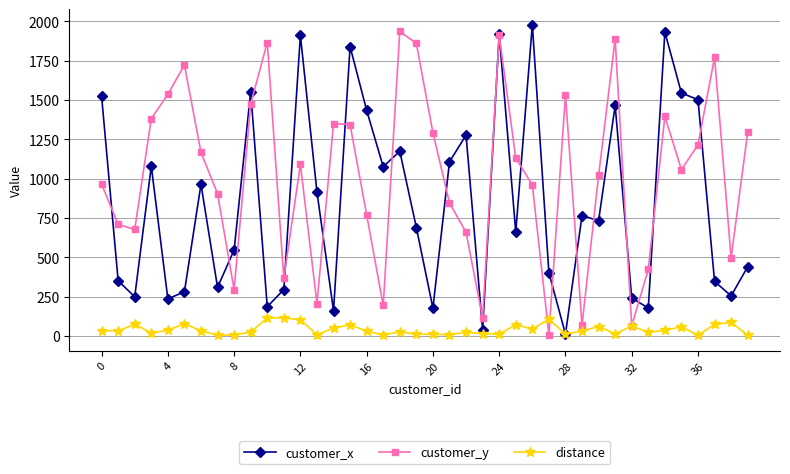

True or false: customer_y has more than 1 interior local peaks.

True